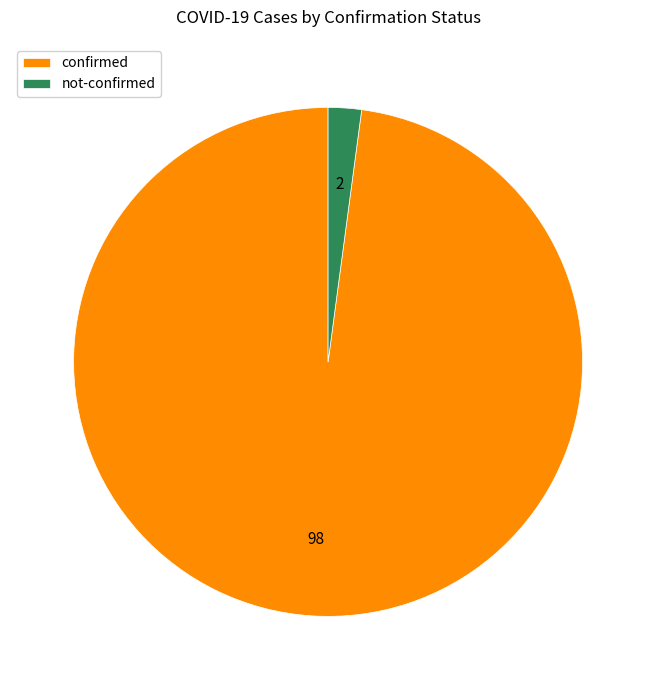

Is the sum of not-confirmed and confirmed greater than half?

Yes